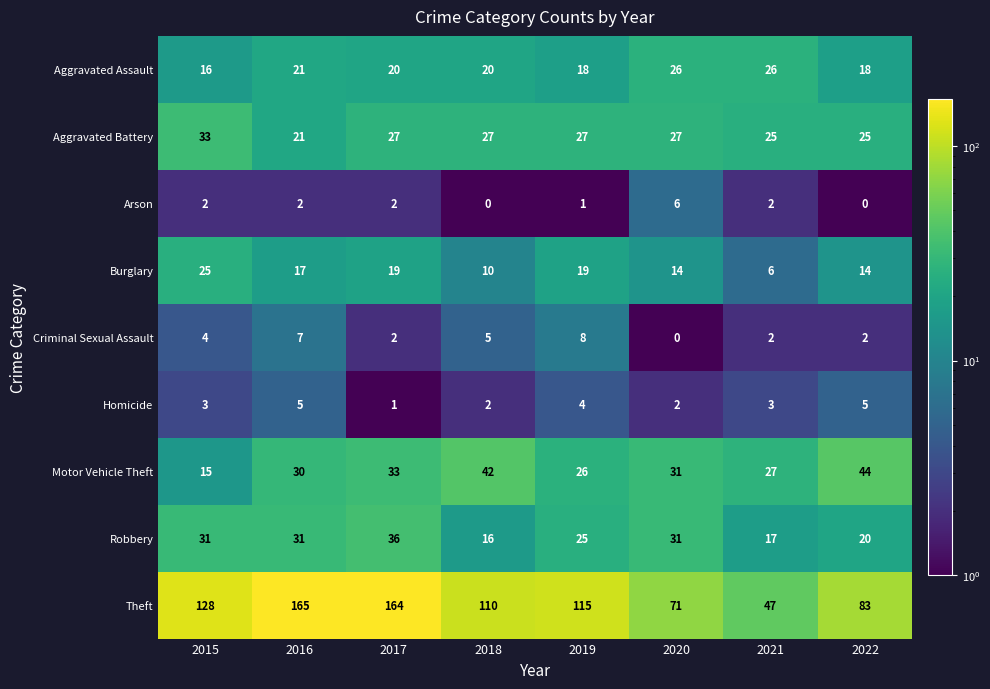

Rank the categories by Motor Vehicle Theft value from lowest to highest.

2015, 2019, 2021, 2016, 2020, 2017, 2018, 2022